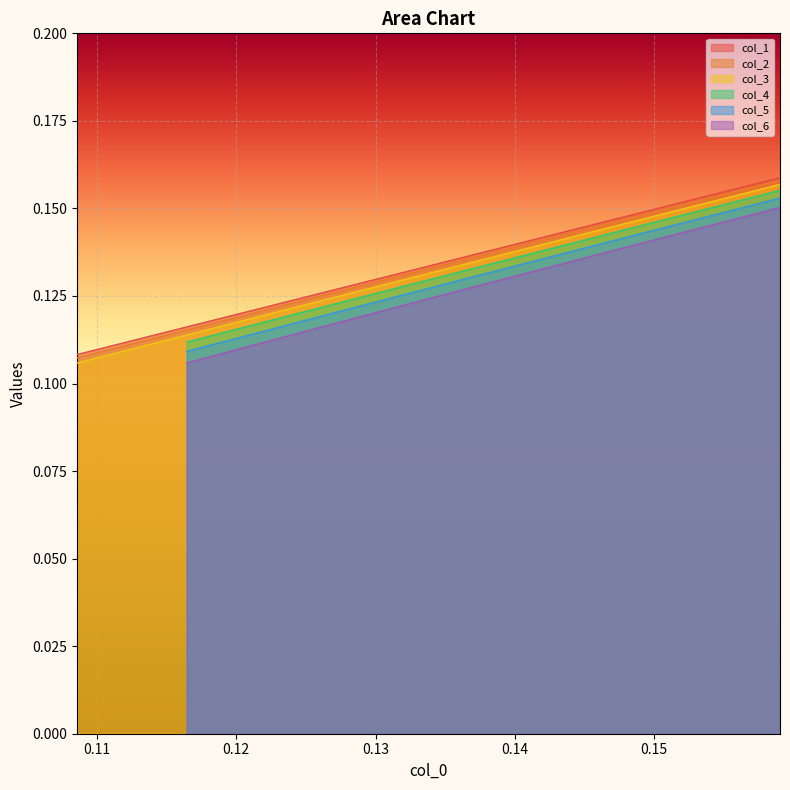

What is the average value?

0.1